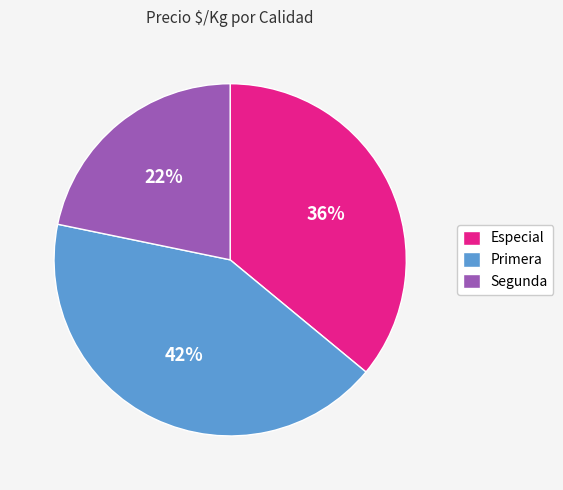

Is it true that Primera is 42% of the pie?

True